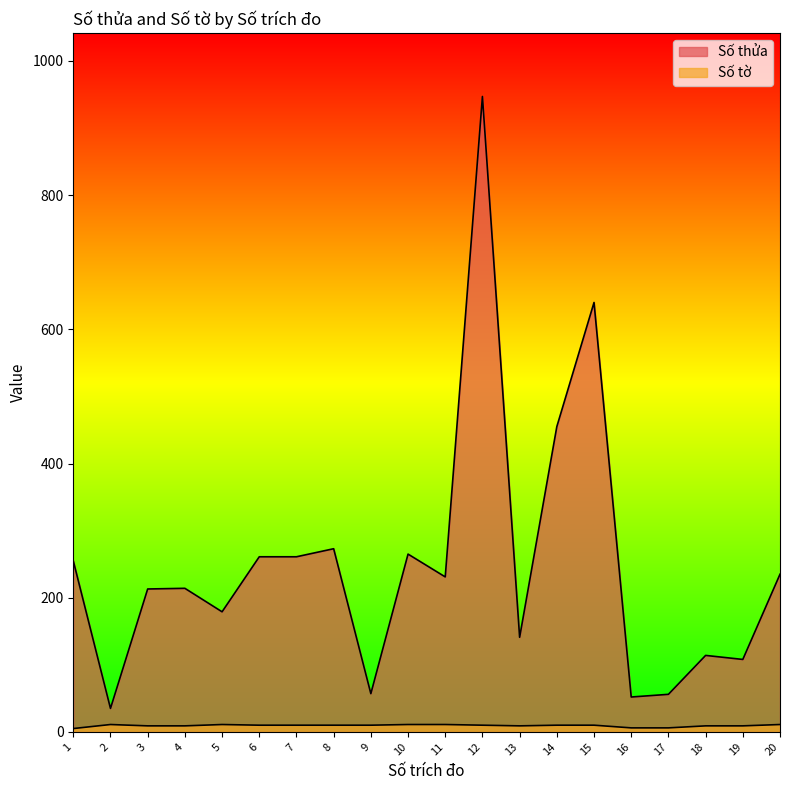

Reading left to right, what are all the values shown in this chart?

Số thửa: 1=255	2=35	3=213	4=214	5=179	6=261	7=261	8=273	9=57	10=265	11=231	12=947	13=141	14=455	15=640	16=52	17=56	18=114	19=108	20=235
Số tờ: 1=5	2=11	3=9	4=9	5=11	6=10	7=10	8=10	9=10	10=11	11=11	12=10	13=9	14=10	15=10	16=6	17=6	18=9	19=9	20=11